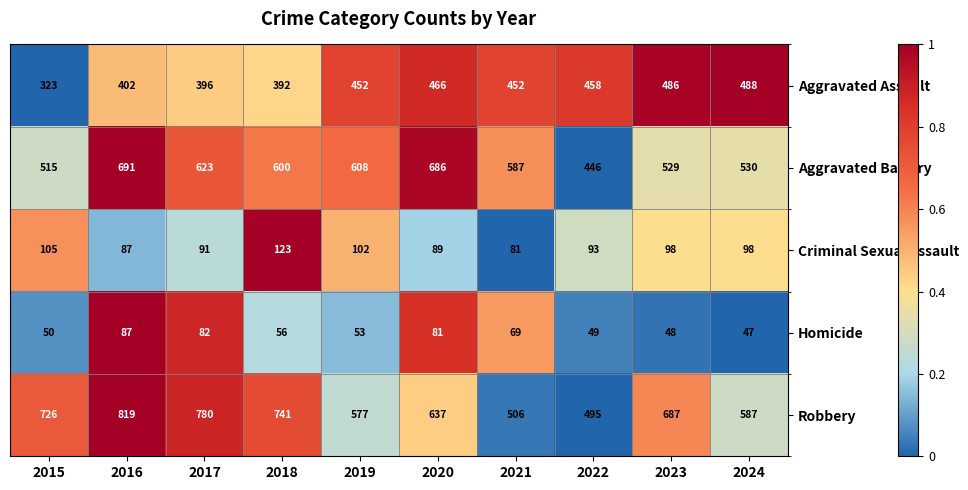

What value does the Aggravated Assault series have at 2018, to the nearest 50?

400